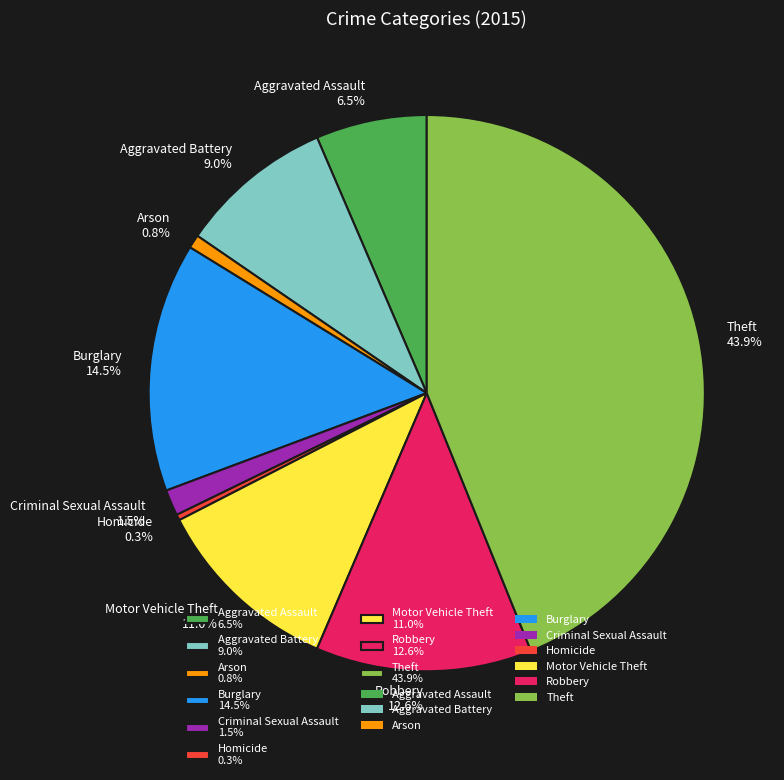

Is Criminal Sexual Assault the majority of the pie?

No